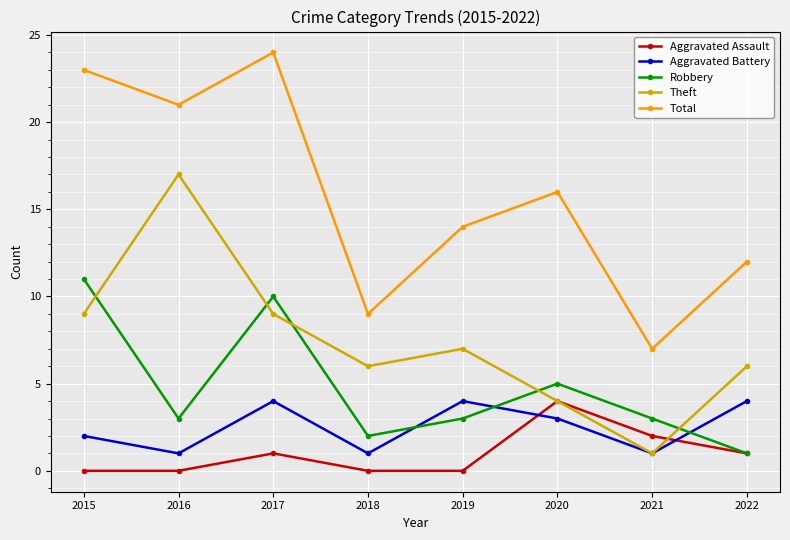

How many times do Robbery and Aggravated Battery cross each other?

3